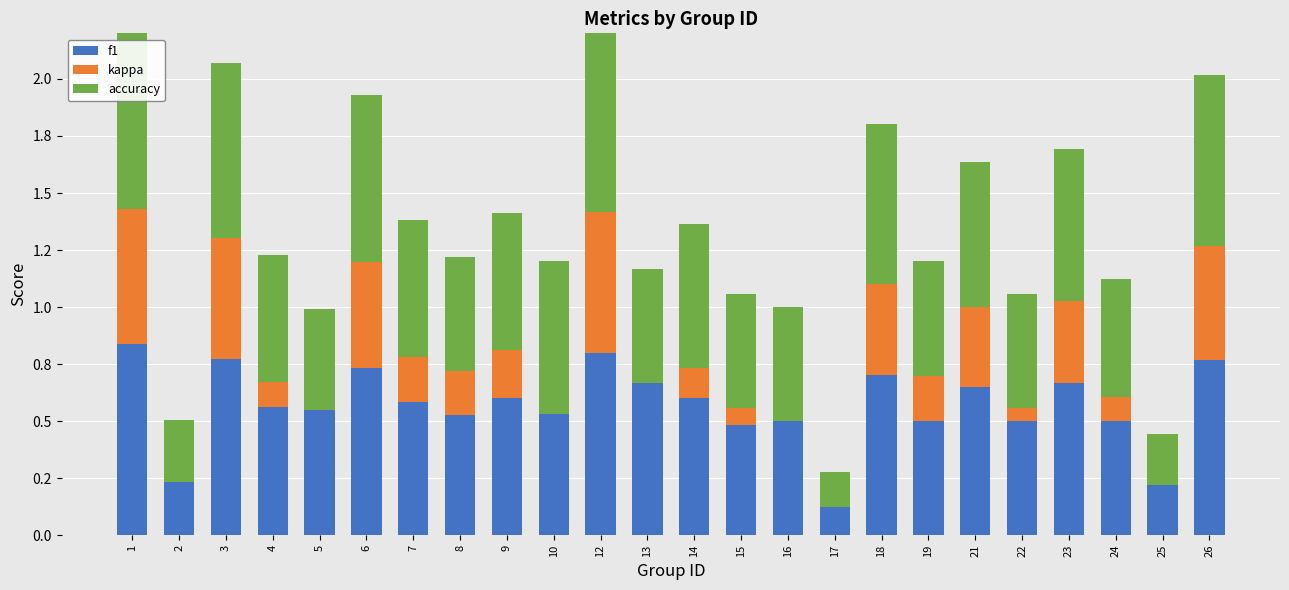

The value of accuracy at 2 is 0.3. True or false?

True